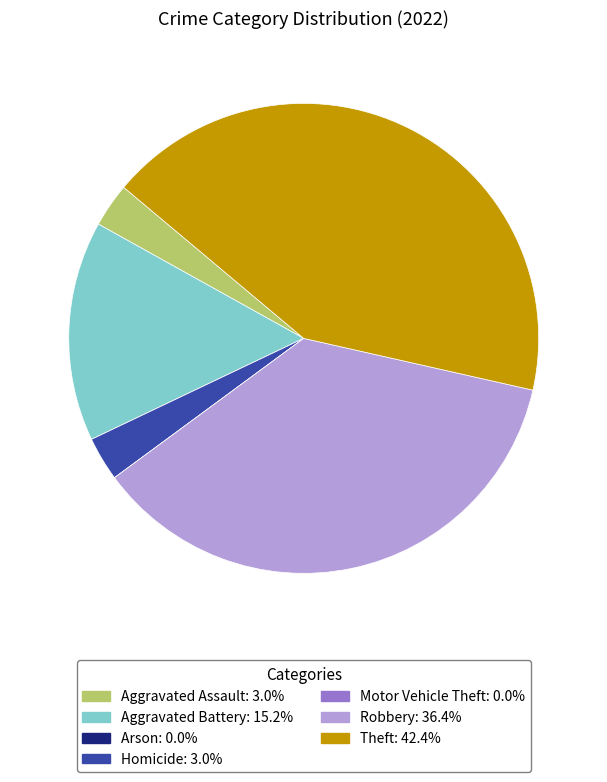

Between Theft and Aggravated Assault, which is larger?

Theft